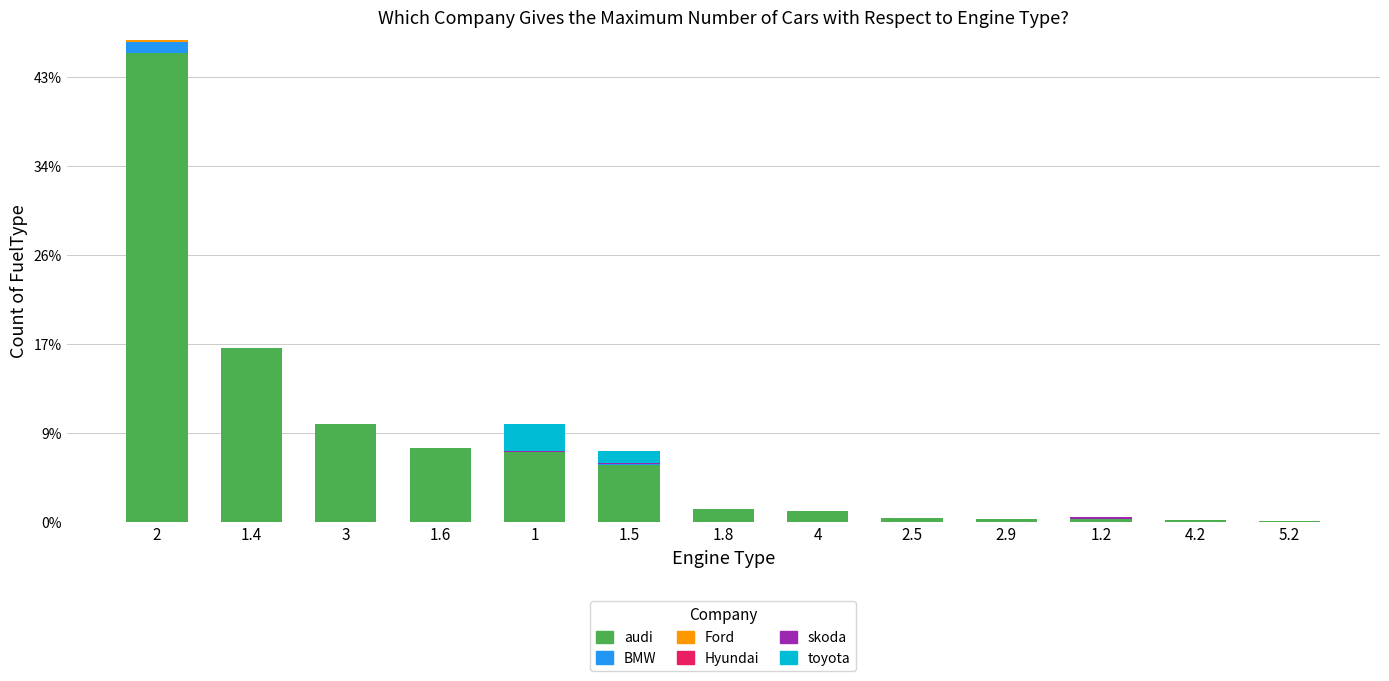

Does the chart contain stacked bars?

Yes